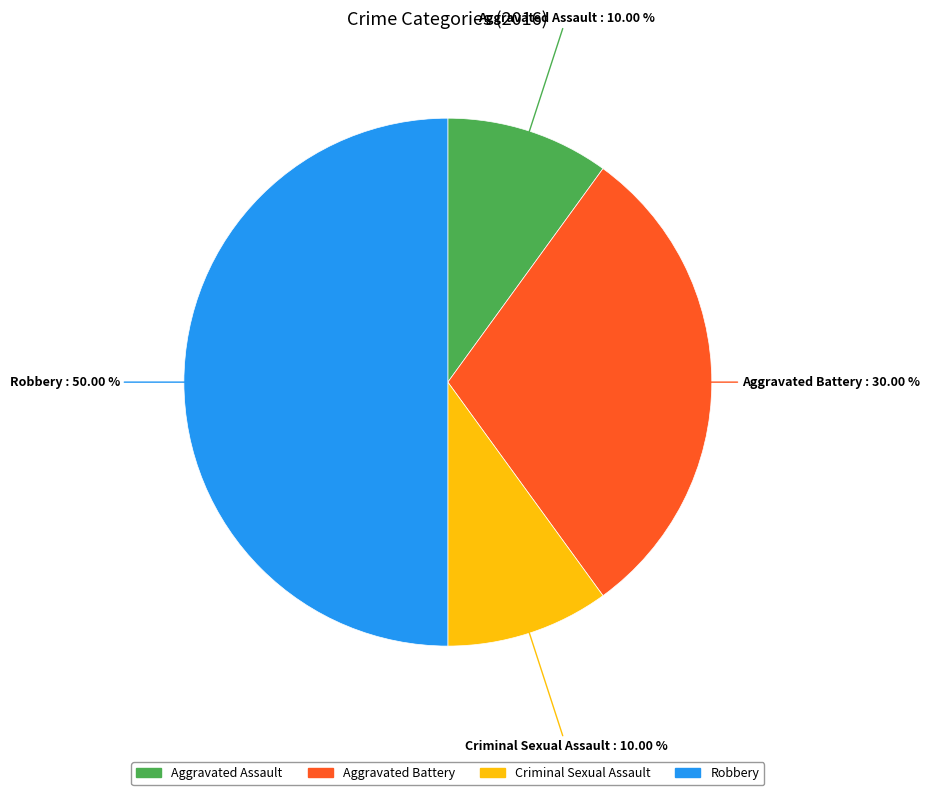

Which category has the biggest portion of the pie?

Robbery